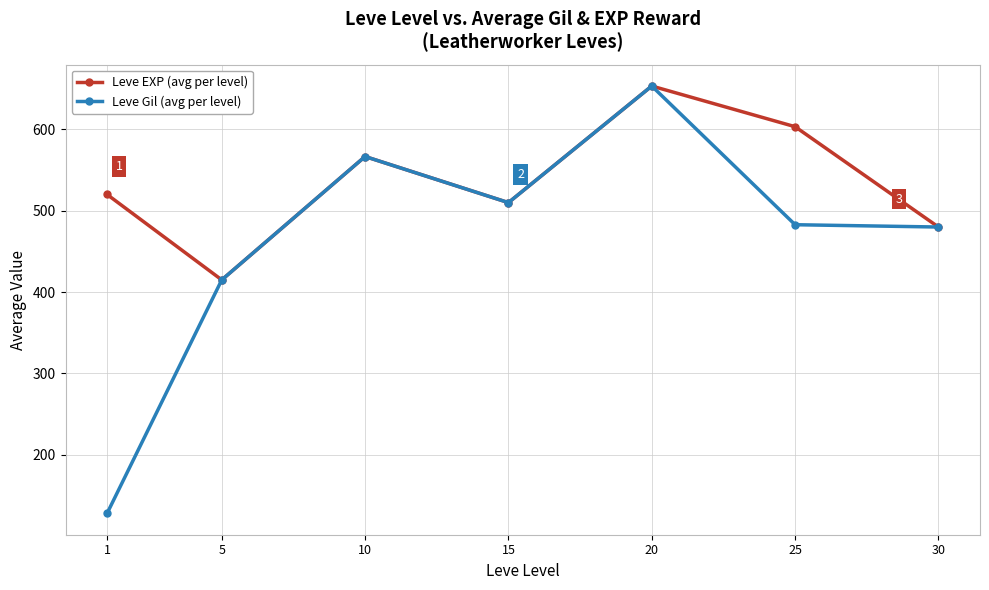

How many values in the Leve Gil (avg per level) series are below 482?

3